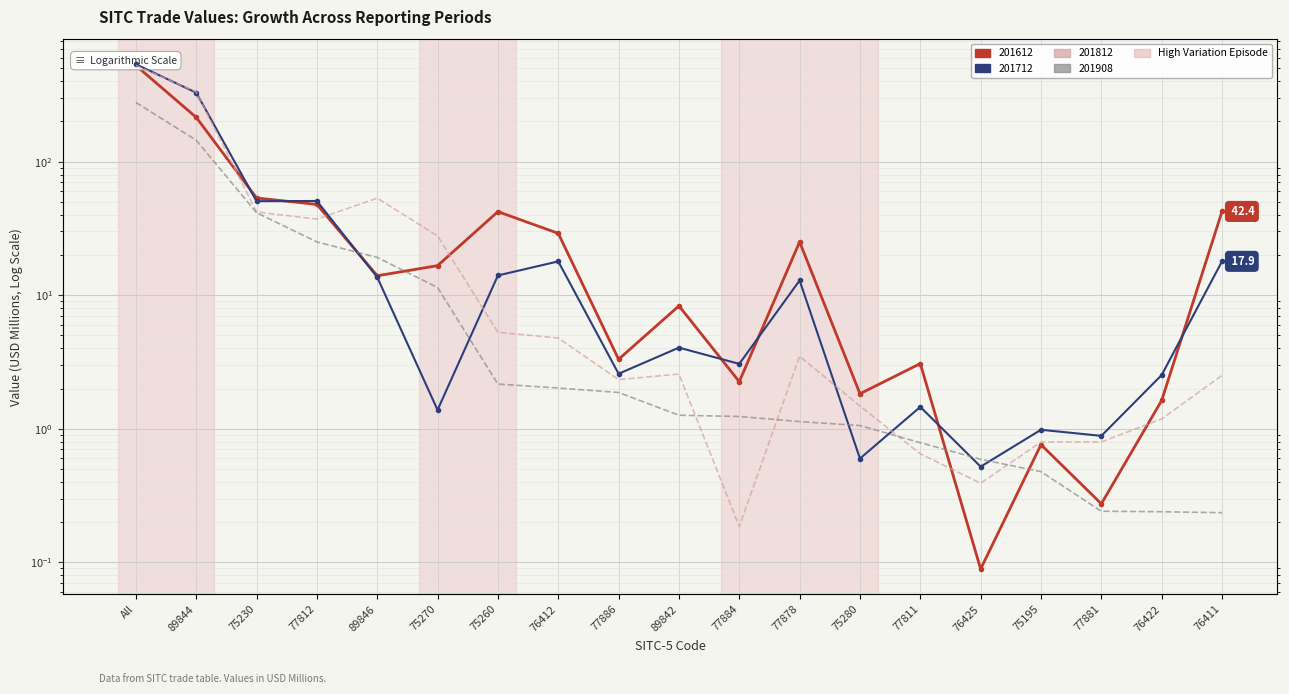

What is the difference between the 201612 values at 75280 and 75260?

40.4